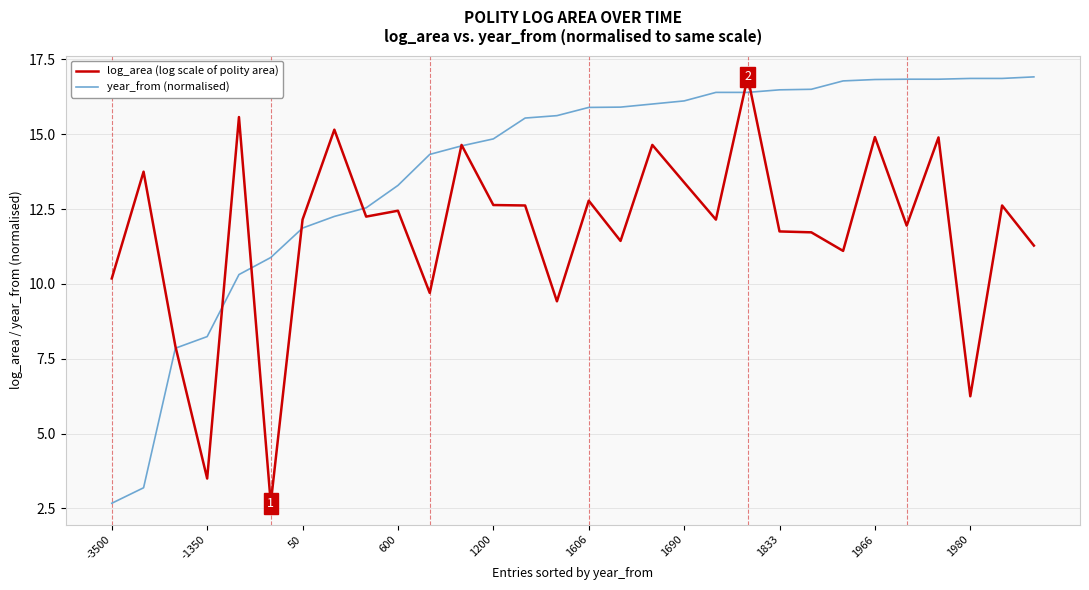

What is the maximum value shown in the chart?

16.9